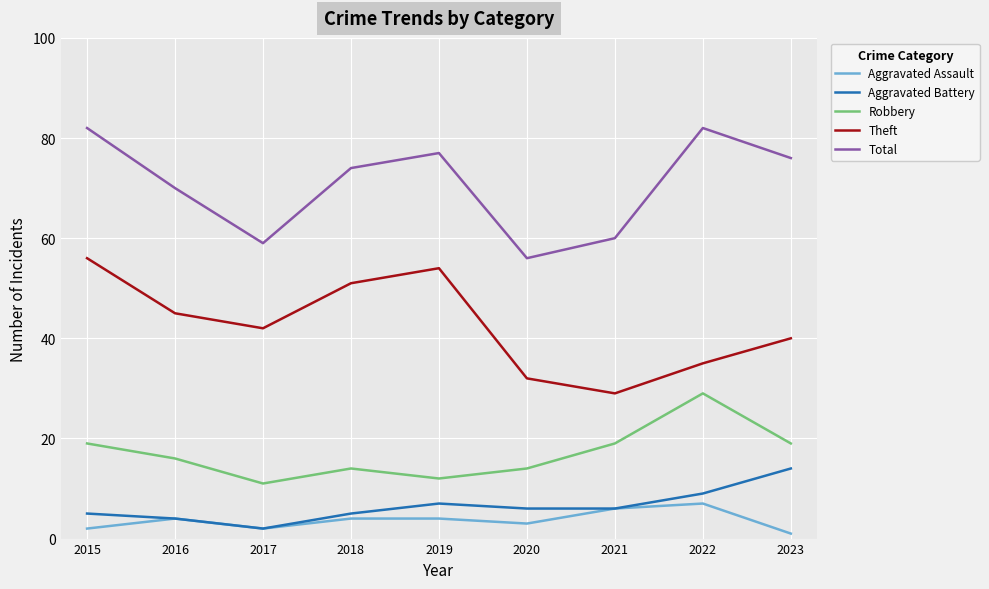

Which series changed the most between 2017 and 2018?

Total